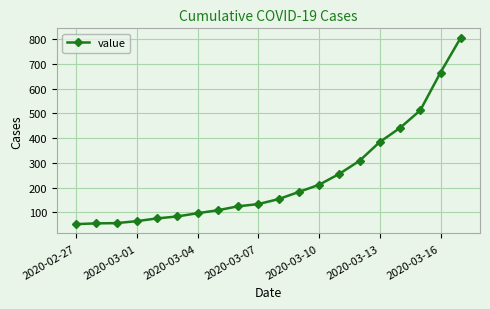

What is the value of the 14th point from the left?

255